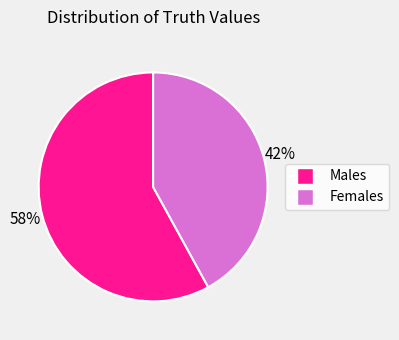

Does any single category account for the majority?

Yes